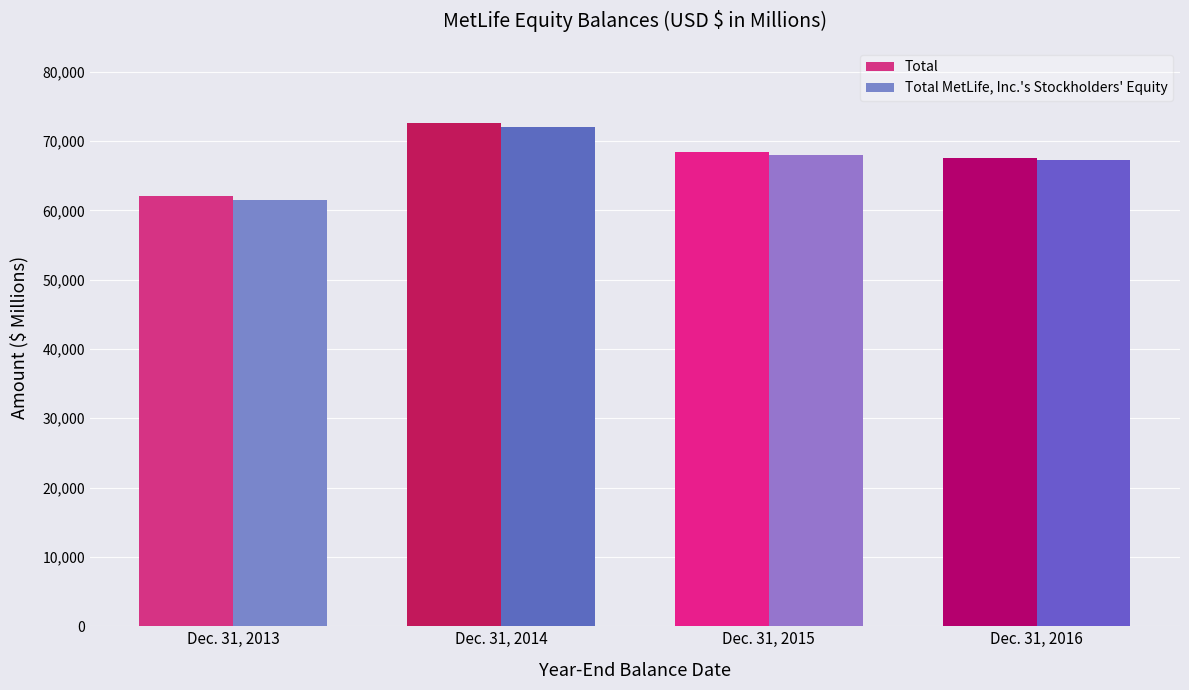

Reading left to right, what are all the values shown in this chart?

Total: 62096	72560	68419	67480
Total MetLife, Inc.'s Stockholders' Equity: 61553	72053	67949	67309